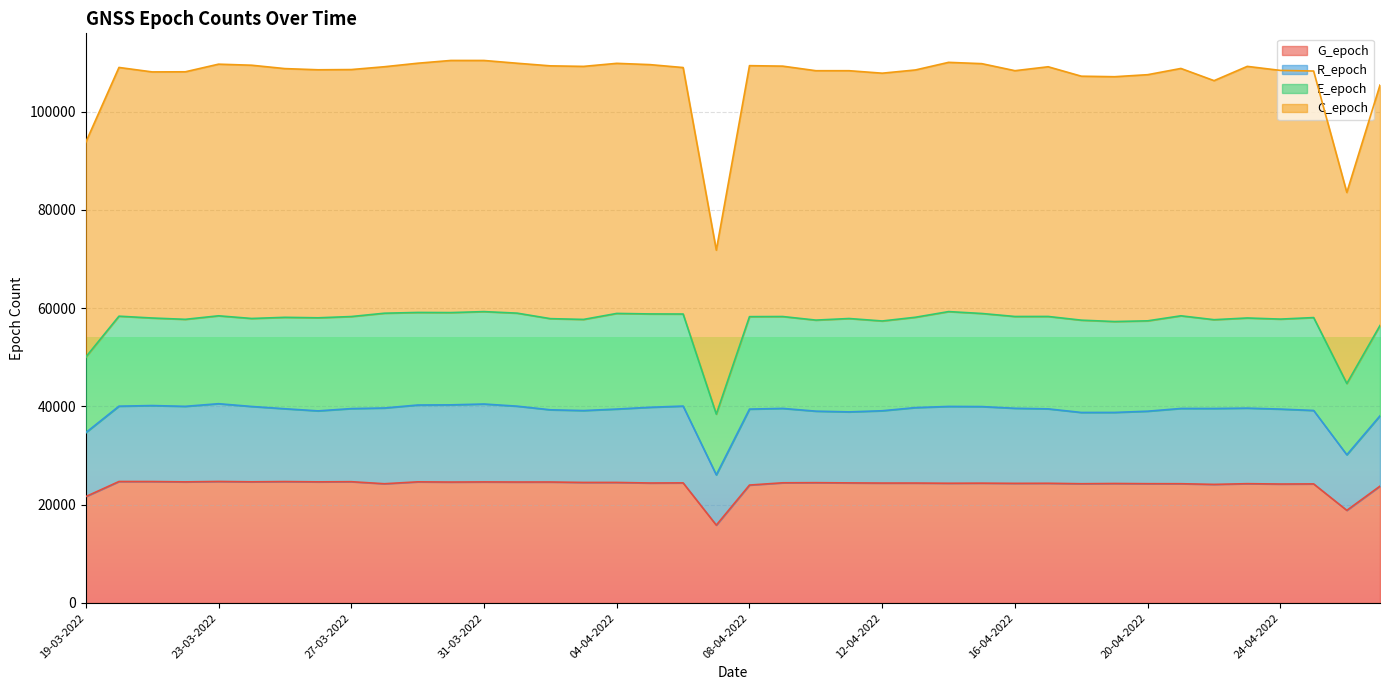

At which category does G_epoch reach its first local peak?

20-03-2022